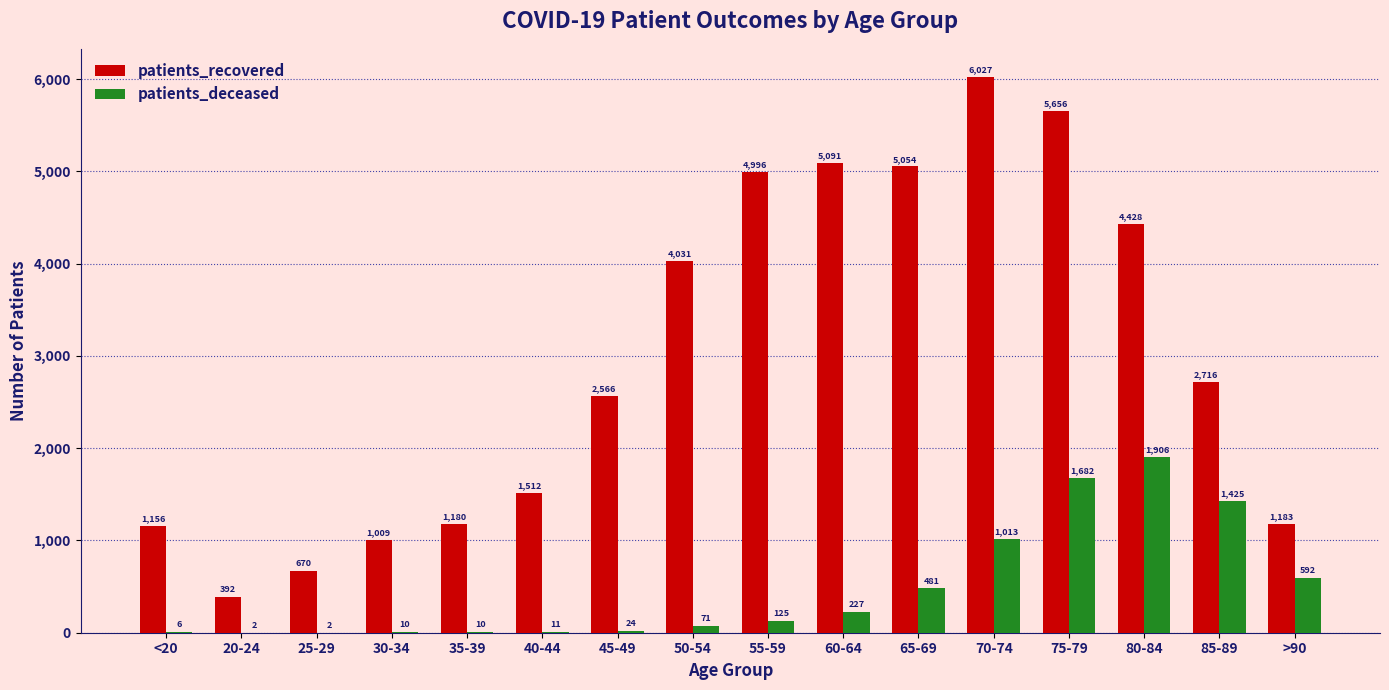

Reading right to left, transcribe all the data shown in this chart.

patients_recovered: 1183	2716	4428	5656	6027	5054	5091	4996	4031	2566	1512	1180	1009	670	392	1156
patients_deceased: 592	1425	1906	1682	1013	481	227	125	71	24	11	10	10	2	2	6